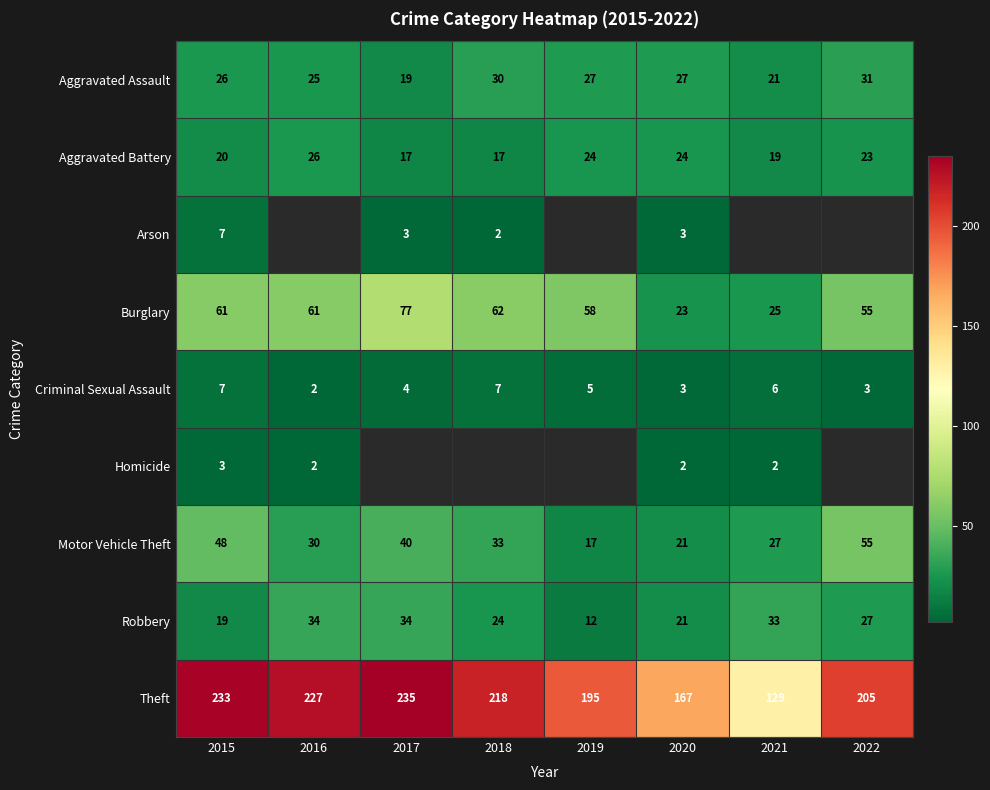

True or false: Criminal Sexual Assault has a value of 5 at 2020.

False